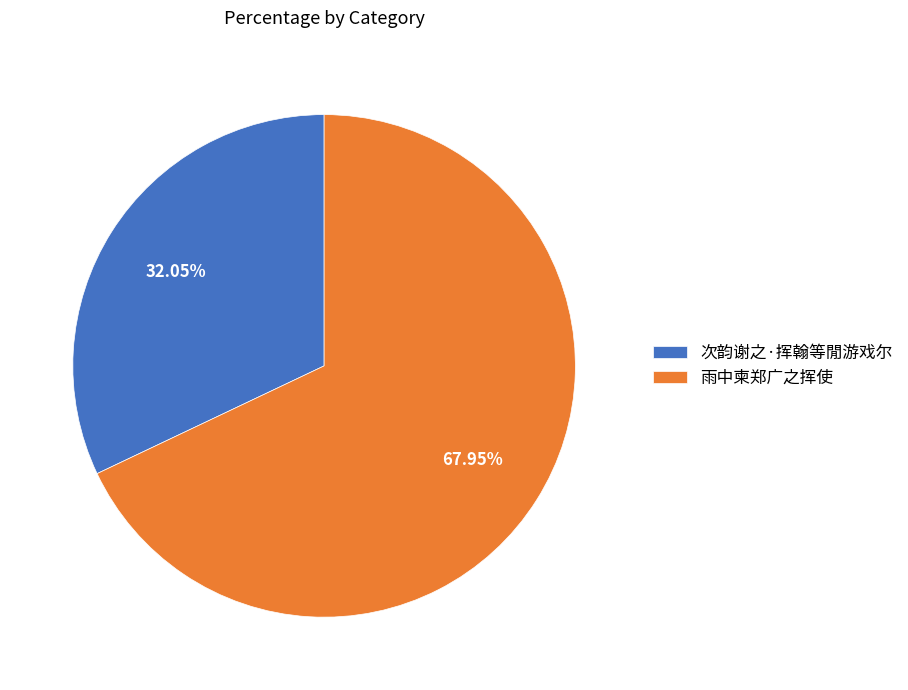

The 次韵谢之·挥翰等閒游戏尔 slice represents 32% of the pie. True or false?

True